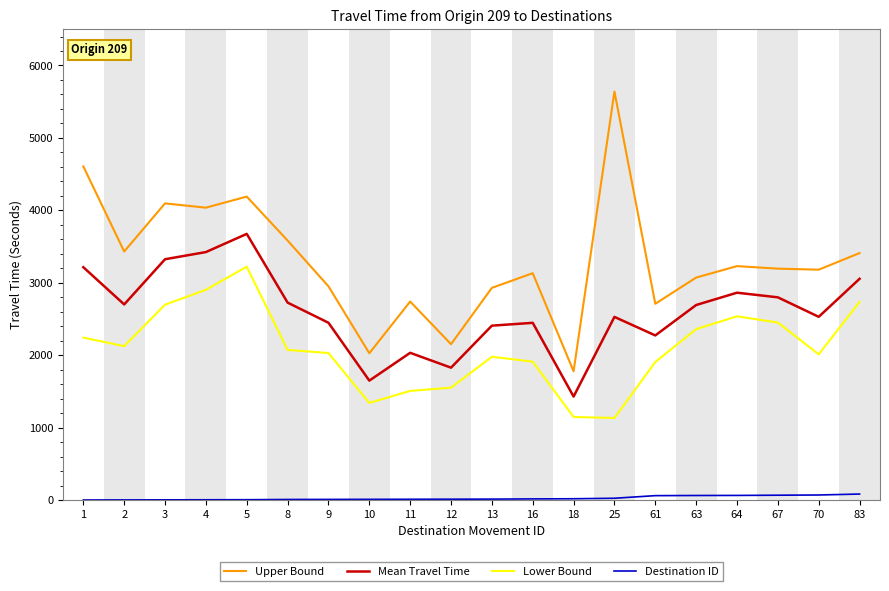

At which category does Upper Bound reach its first local valley?

2